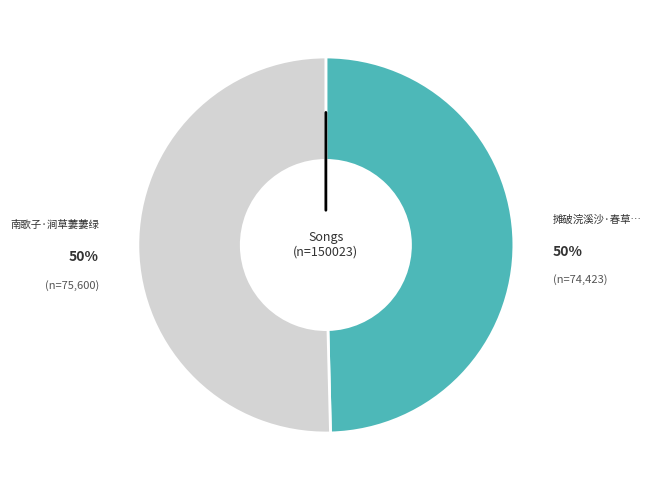

How many segments does this pie chart have?

2